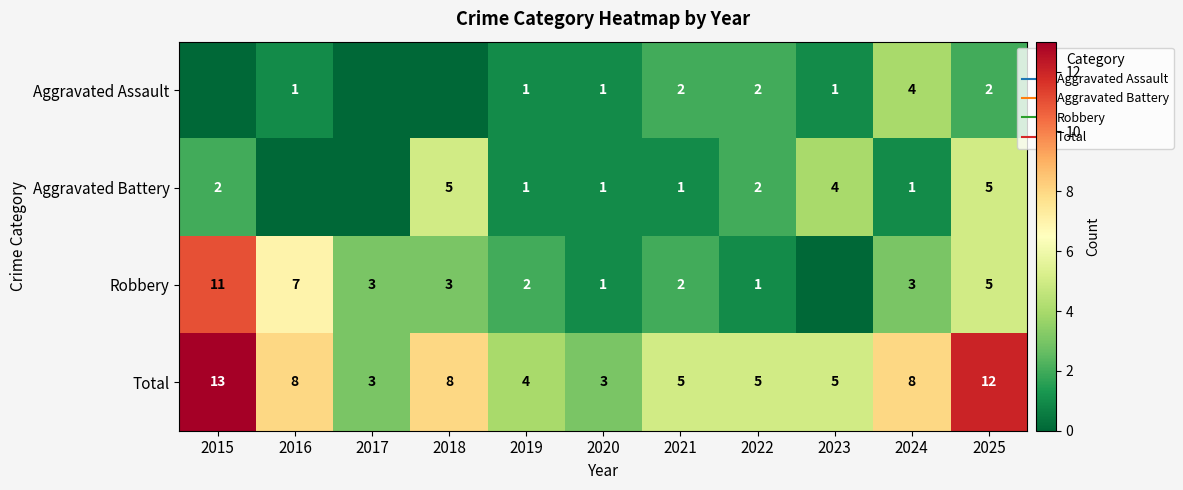

What is the sum of the Aggravated Battery values at 2016 and 2020?

1